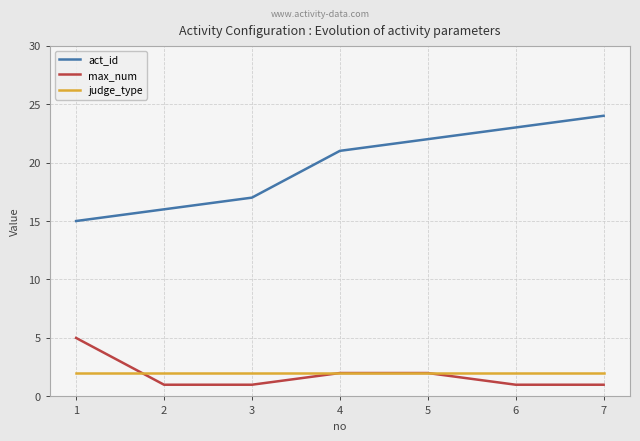

At 3, list the series in order from smallest to largest.

max_num, judge_type, act_id